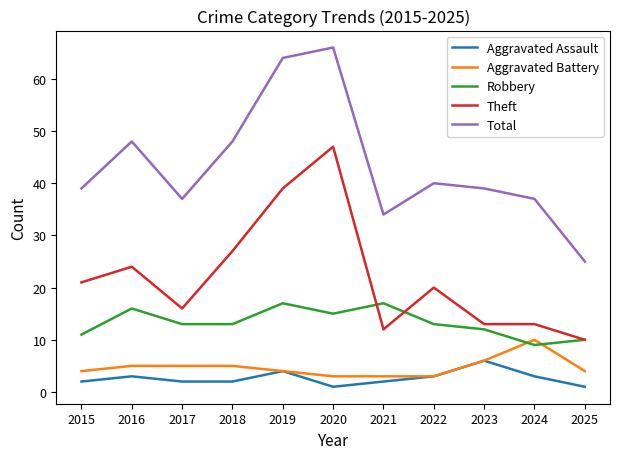

How many lines are shown in the chart?

5